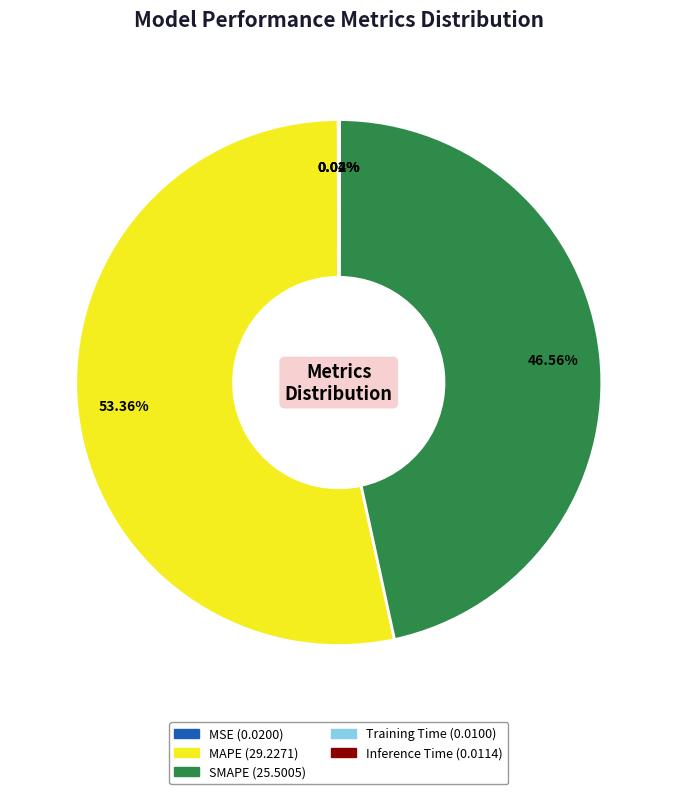

Which slice is the largest?

MAPE